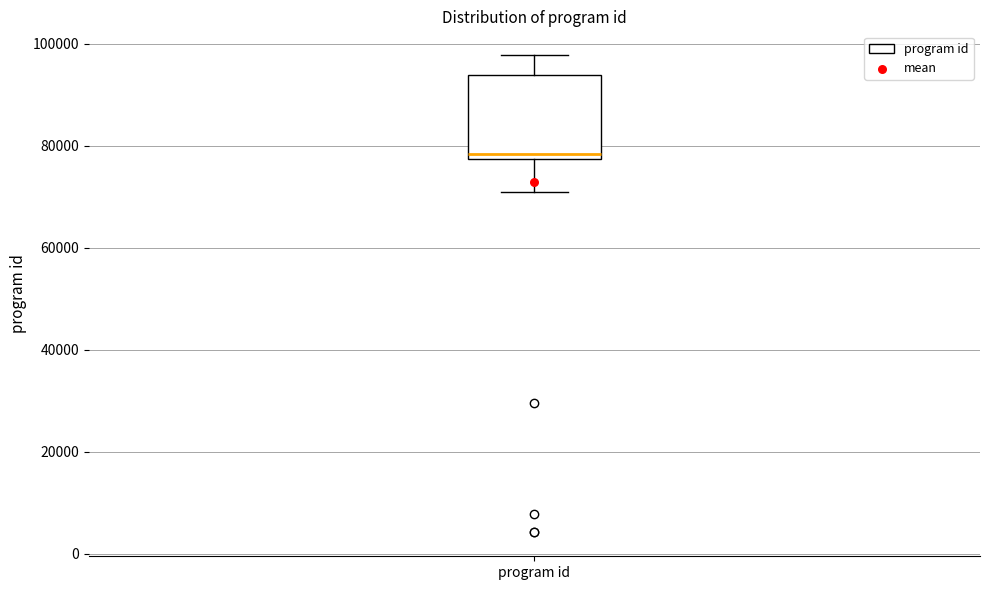

Transcribe this box plot: give where the median line is, the range the box spans, and where the two whiskers end, as read against the y-axis. The values are not printed on the chart, so give them approximately, as read against the axis.

median 78000 (just above the box's lower edge), box 78000 to 94000, whiskers 70000 to 98000